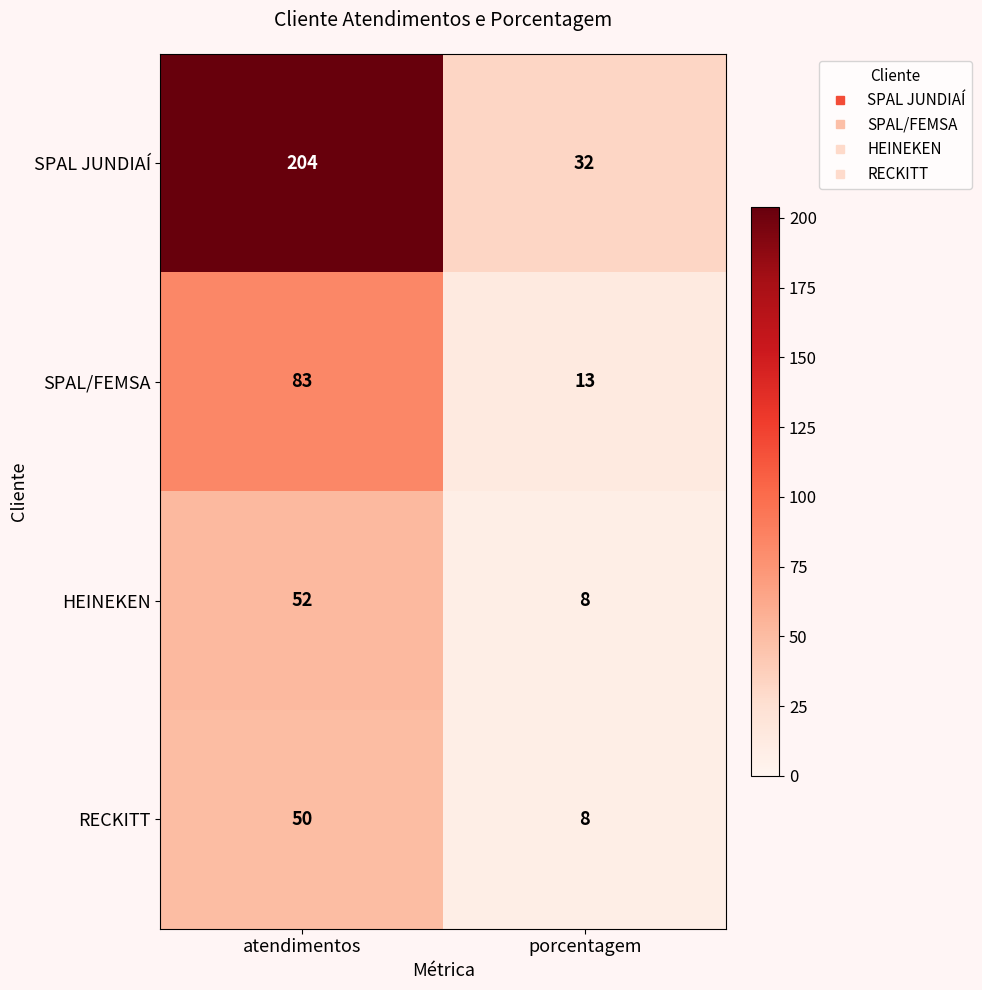

Between atendimentos and porcentagem, which series saw the biggest shift?

SPAL JUNDIAÍ